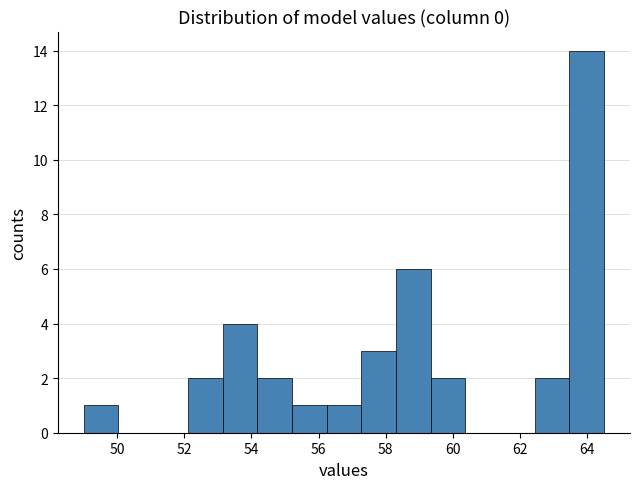

Reading left to right, transcribe this chart: for each bar, give the range it covers on the x-axis and its height. Neither the bar edges nor the heights are printed on the chart, so give them approximately, as read against the axes.

49.0 to 50.0: 1
50.0 to 51.0: 0
51.0 to 52.2: 0
52.2 to 53.2: 2
53.2 to 54.2: 4
54.2 to 55.2: 2
55.2 to 56.2: 1
56.2 to 57.2: 1
57.2 to 58.4: 3
58.4 to 59.4: 6
59.4 to 60.4: 2
60.4 to 61.4: 0
61.4 to 62.4: 0
62.4 to 63.4: 2
63.4 to 64.6: 14